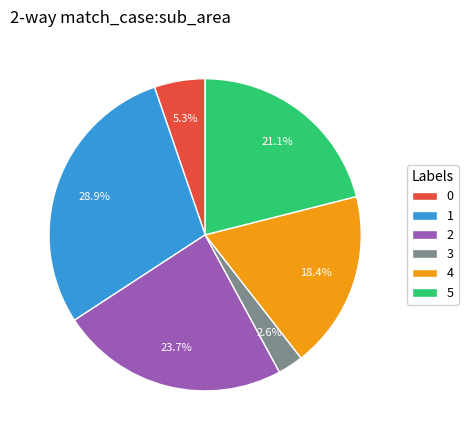

Count the number of slices in the pie.

6